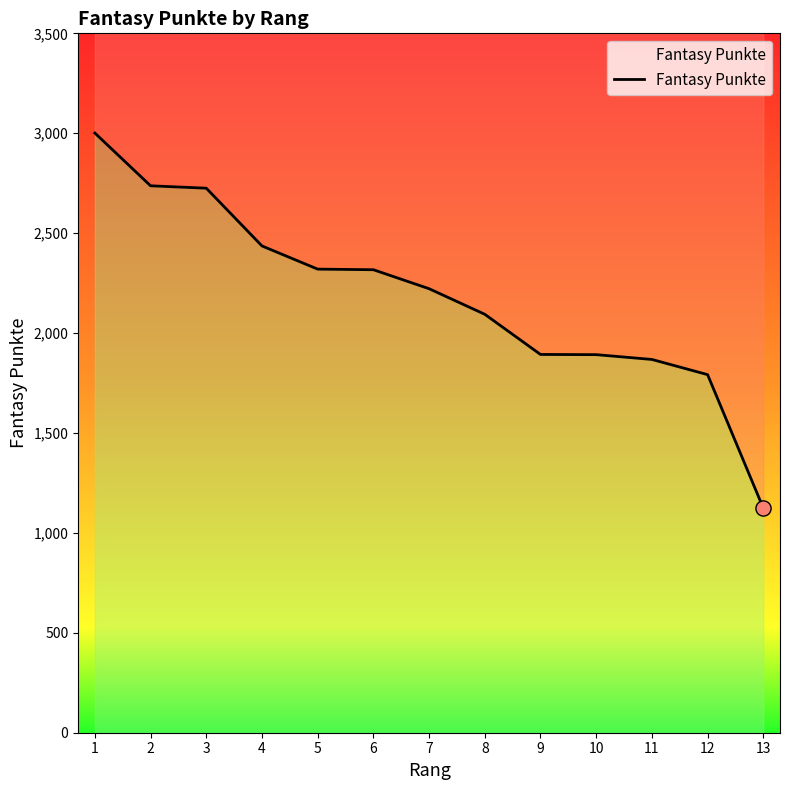

Which has a higher value, 13 or 5?

5